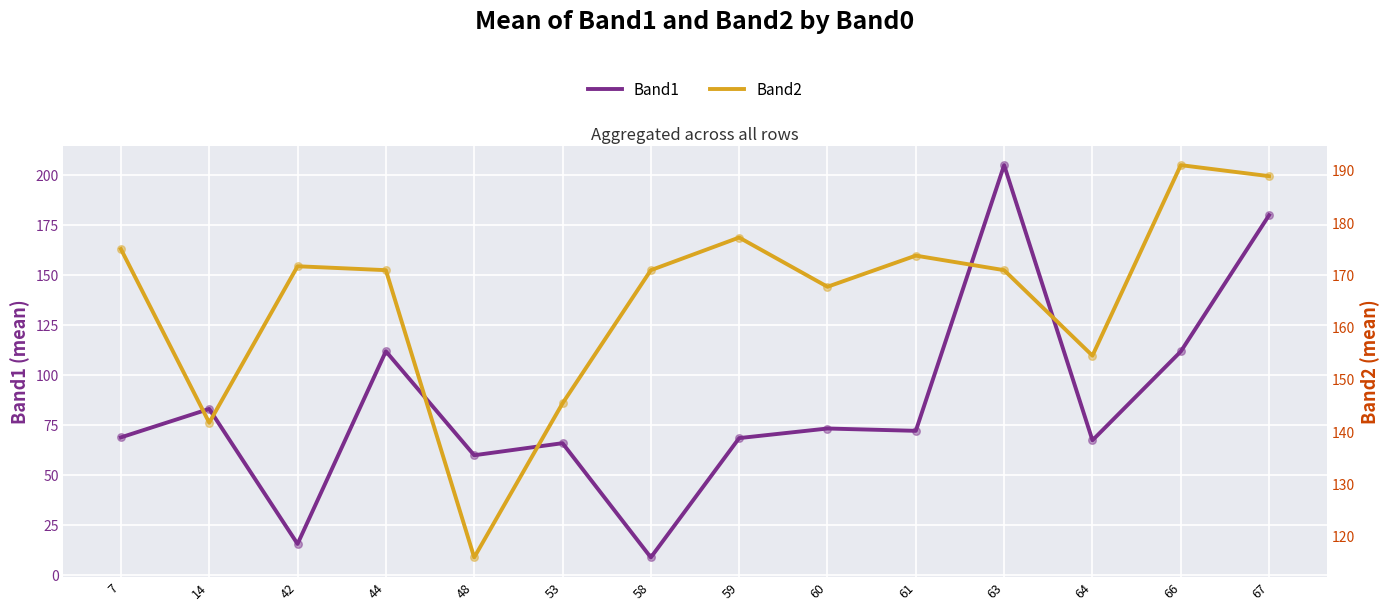

Which series contains the highest Y value?

Band1